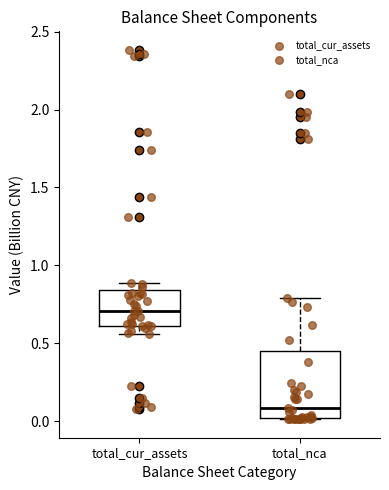

Reading left to right, transcribe this box plot: for each box, give where its median line is, the range the box spans, and where its two whiskers end, as read against the y-axis. The values are not printed on the chart, so give them approximately, as read against the axis.

total_cur_assets: median 0.70, box 0.60 to 0.85, whiskers 0.55 to 0.90
total_nca: median 0.10, box 0.00 to 0.45, whiskers 0.00 to 0.80